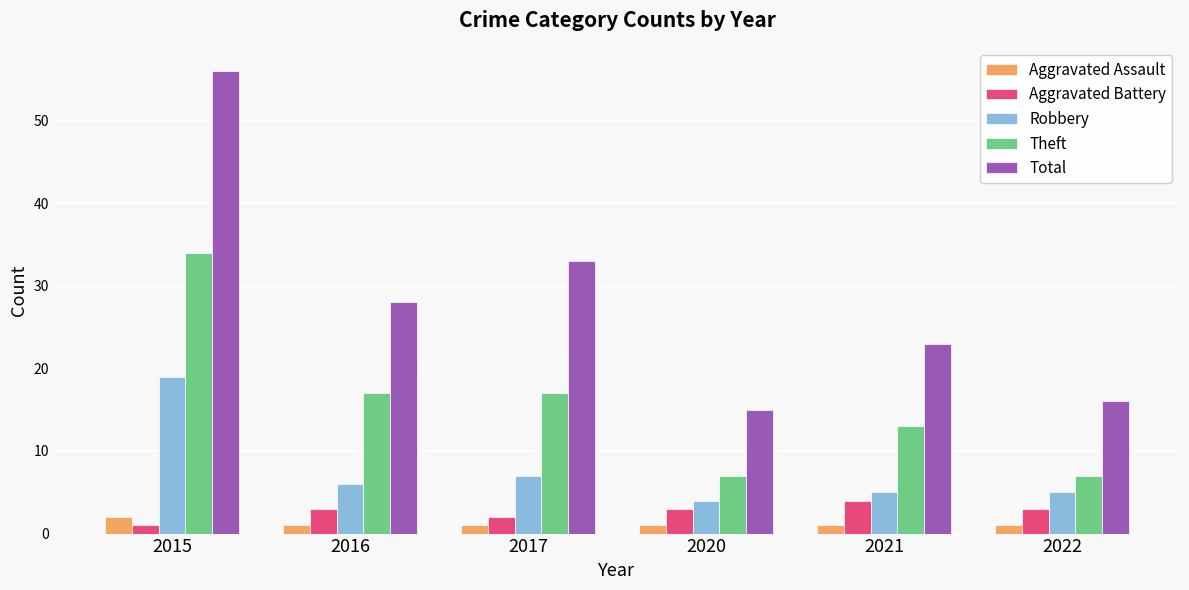

What is the maximum value for Aggravated Assault?

2